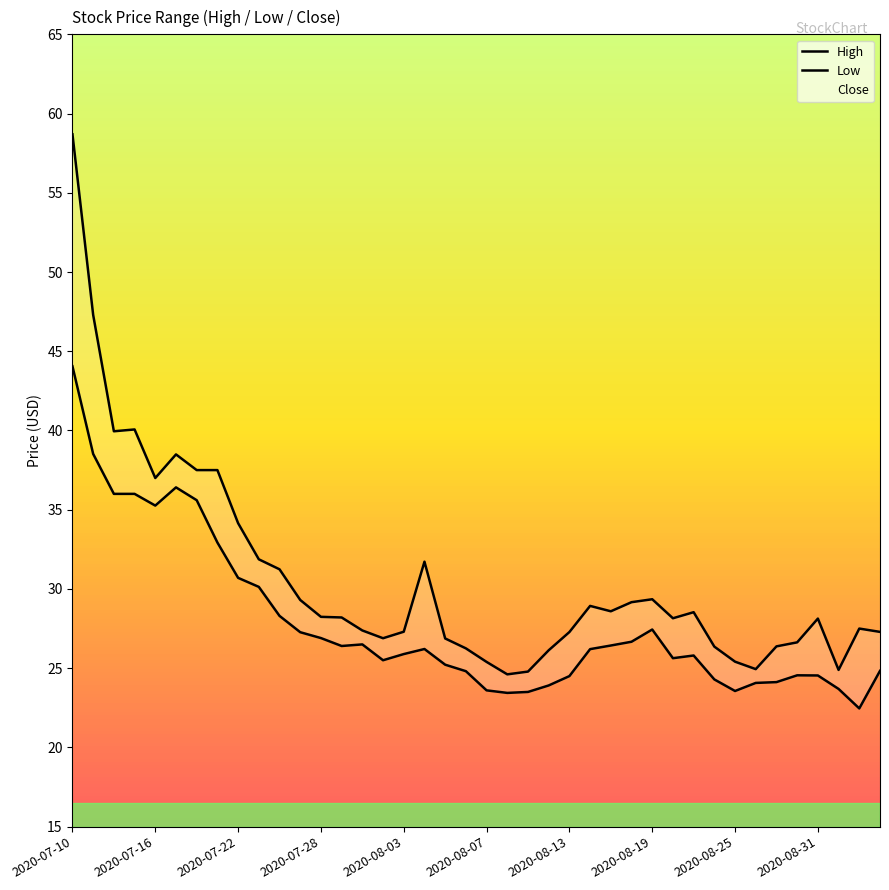

At how many categories does at least one series exceed 31?

12